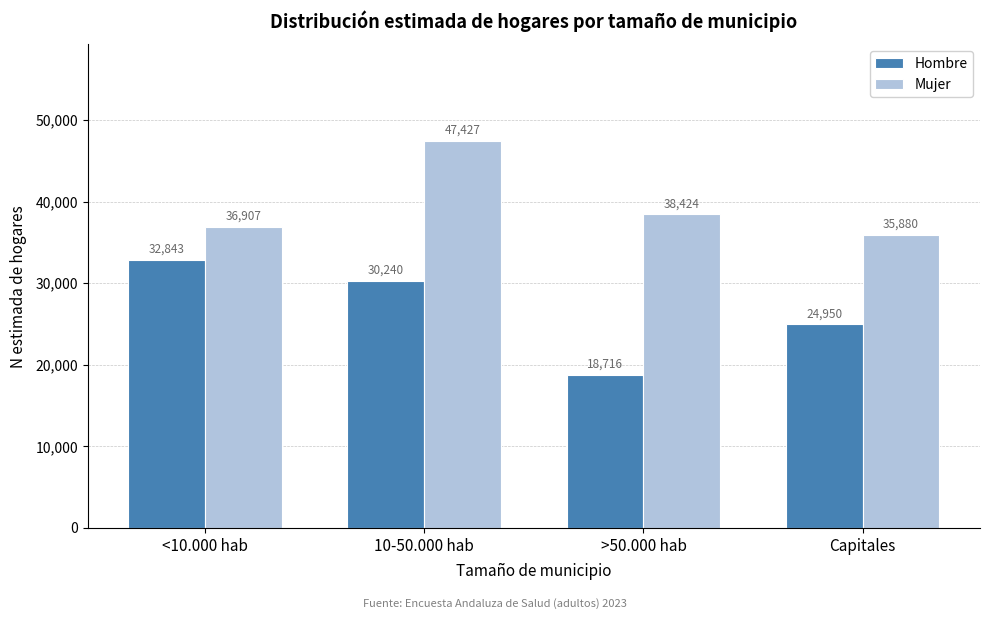

Reading left to right, what are all the values shown in this chart?

Hombre: 32843	30240	18716	24950
Mujer: 36907	47427	38424	35880